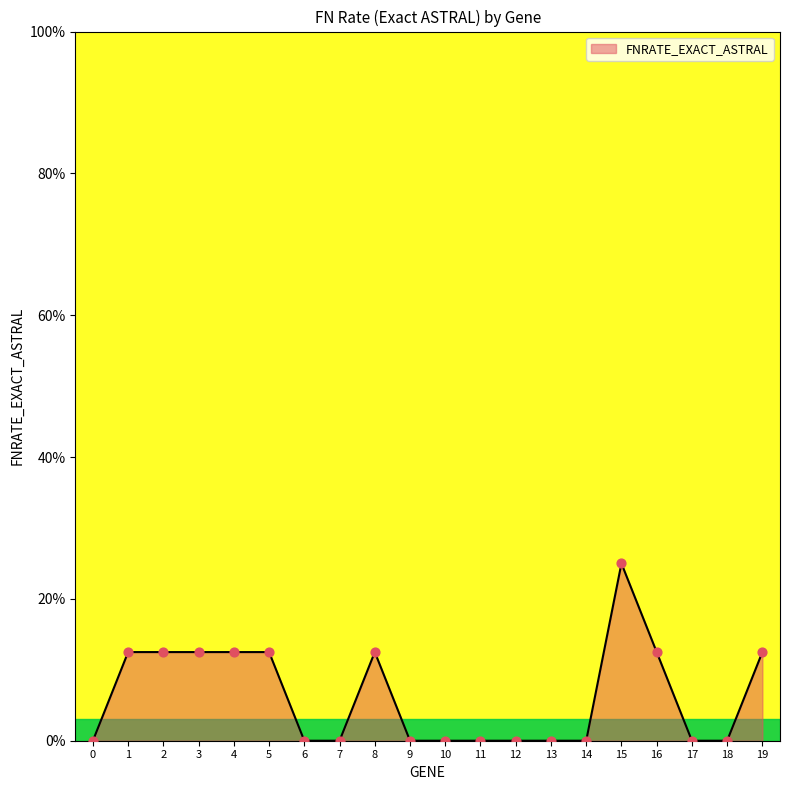

What is the change in value from 8 to 11?

-0.1